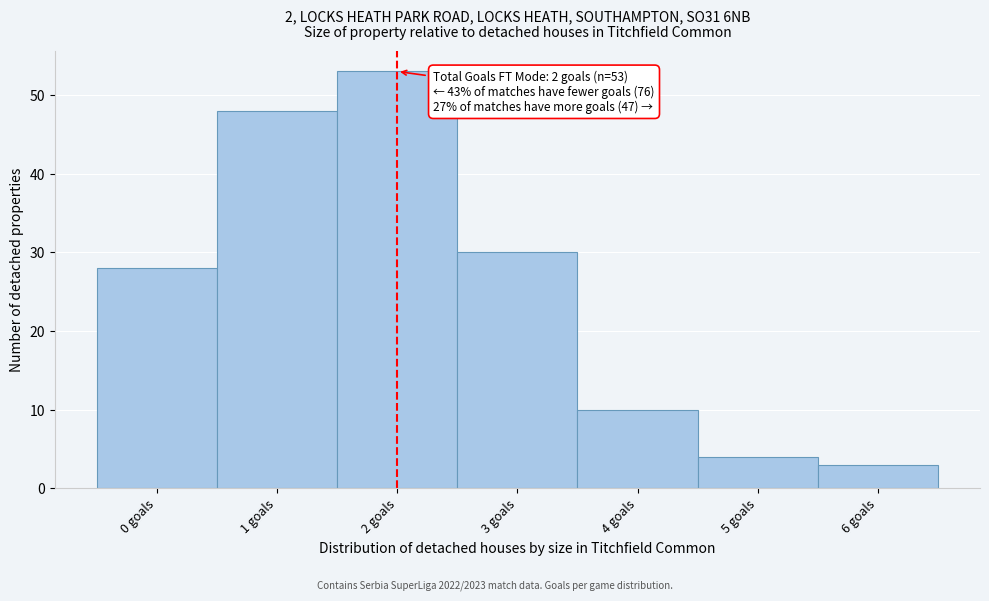

Over which range of the x-axis is the bar tallest?

1.5 to 2.5